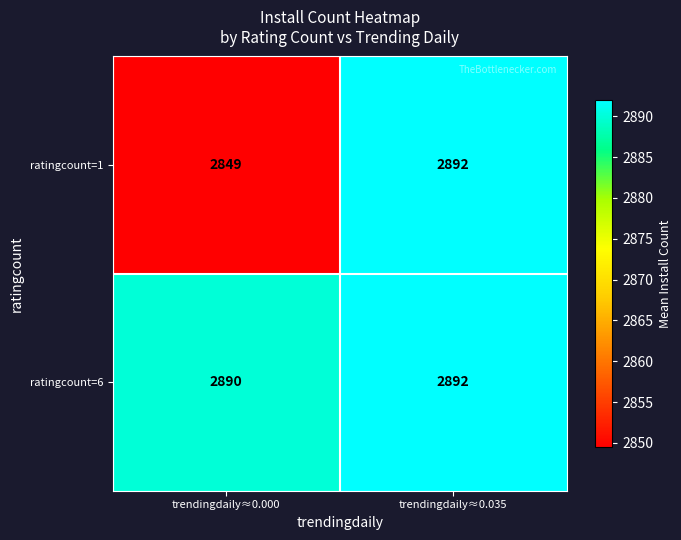

Between trendingdaily≈0.000 and trendingdaily≈0.035, which series saw the biggest shift?

ratingcount=1